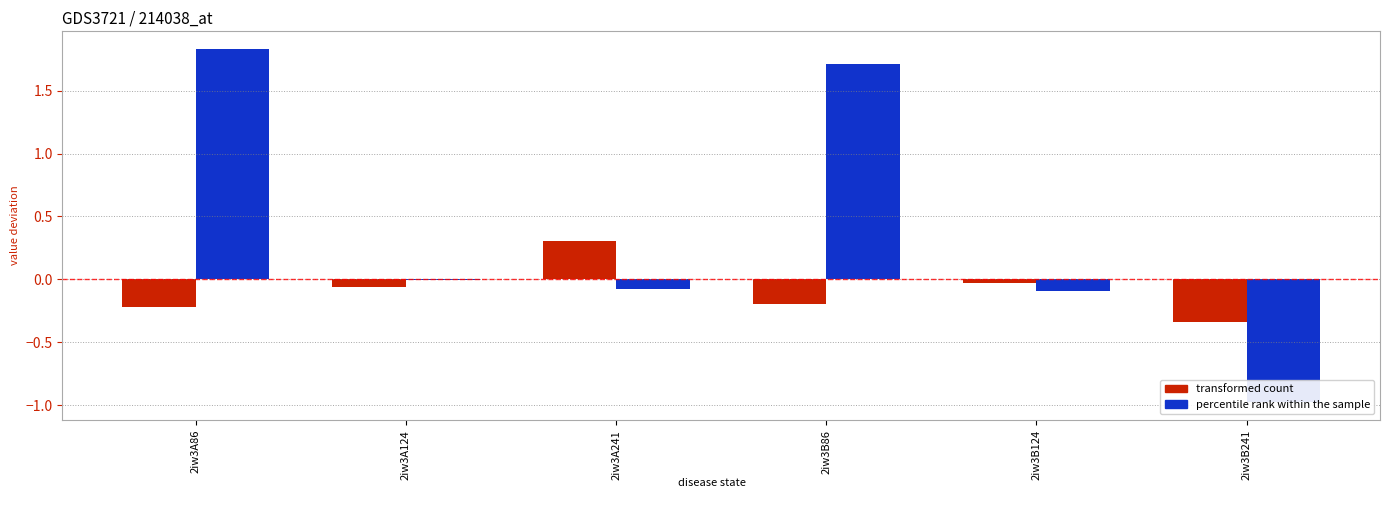

How many series are shown in this chart?

2